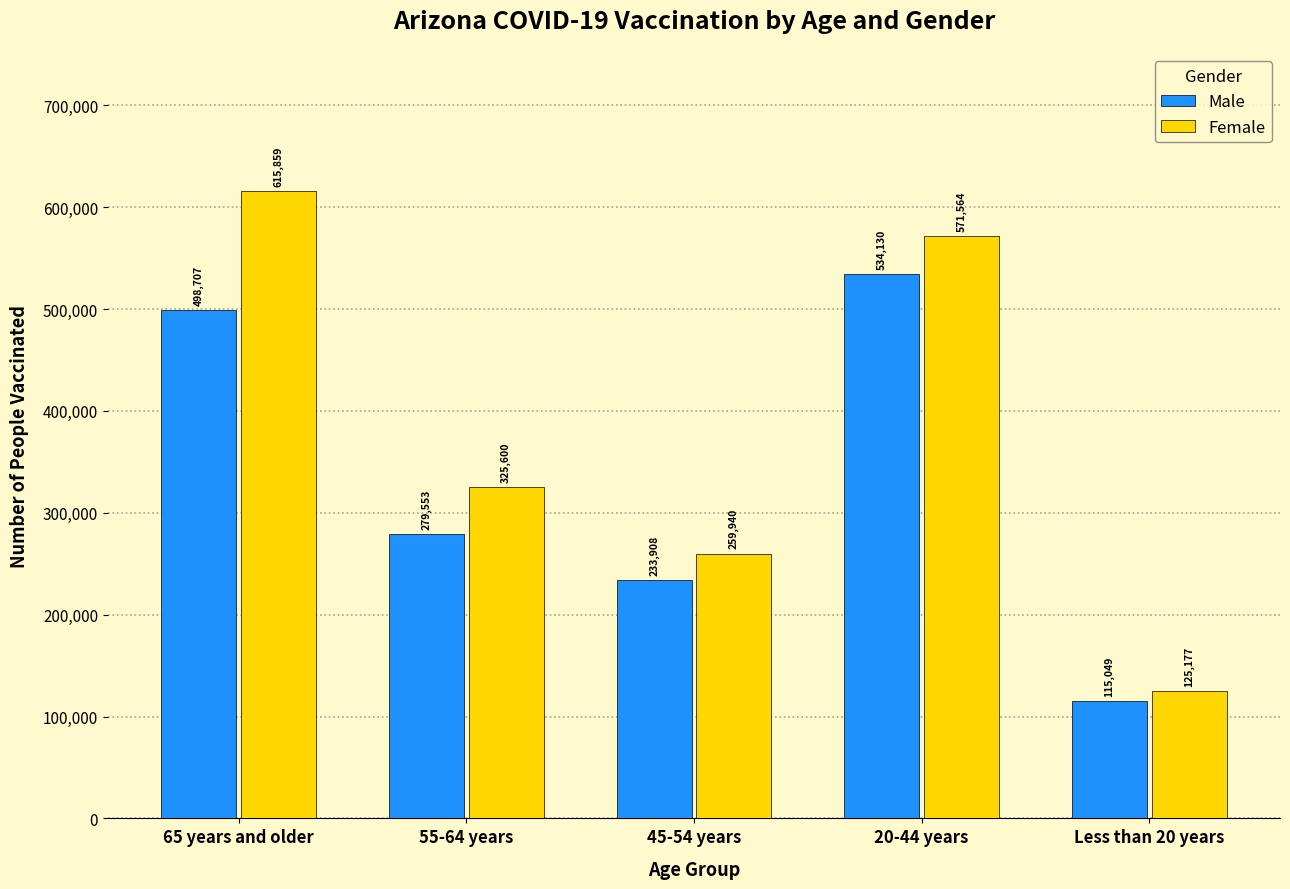

True or false: Male has a value of 756313 at 65 years and older.

False